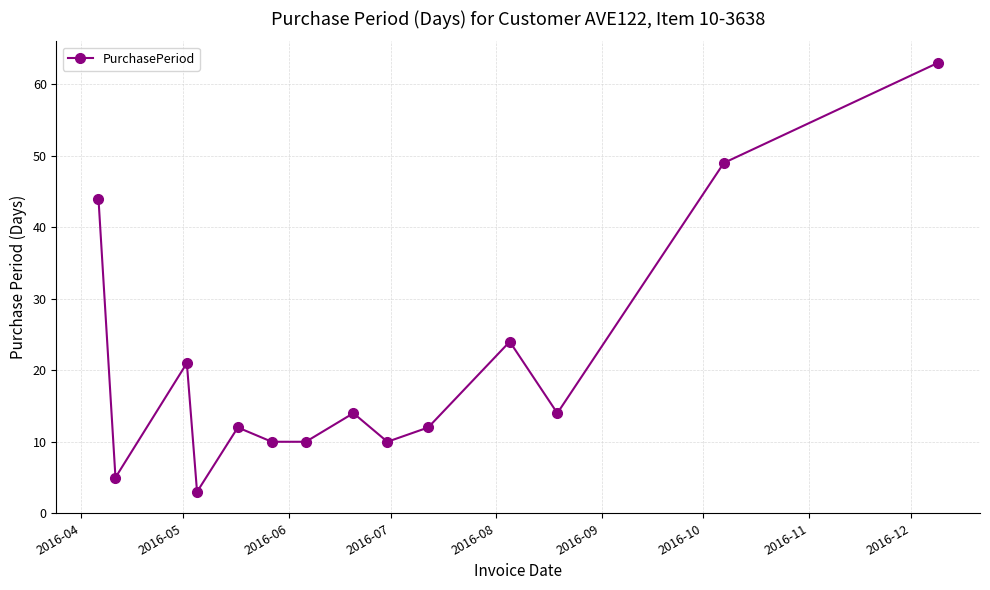

Reading left to right, what are all the values shown in this chart?

44	5	21	3	12	10	10	14	10	12	24	14	49	63